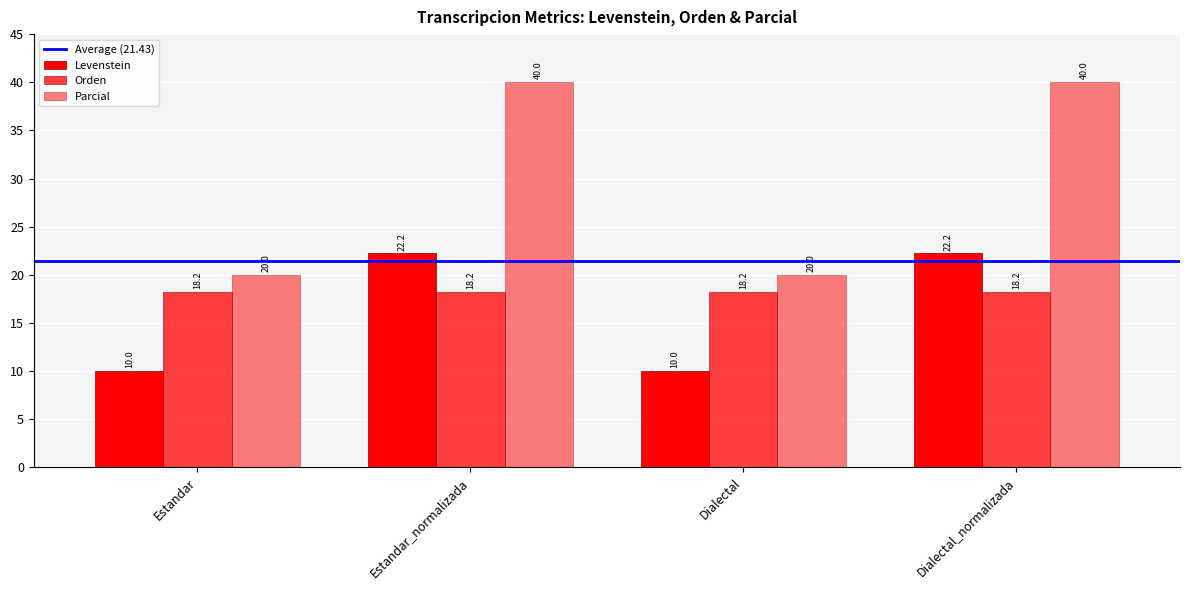

Are the bars grouped side by side (vs. stacked)?

Yes